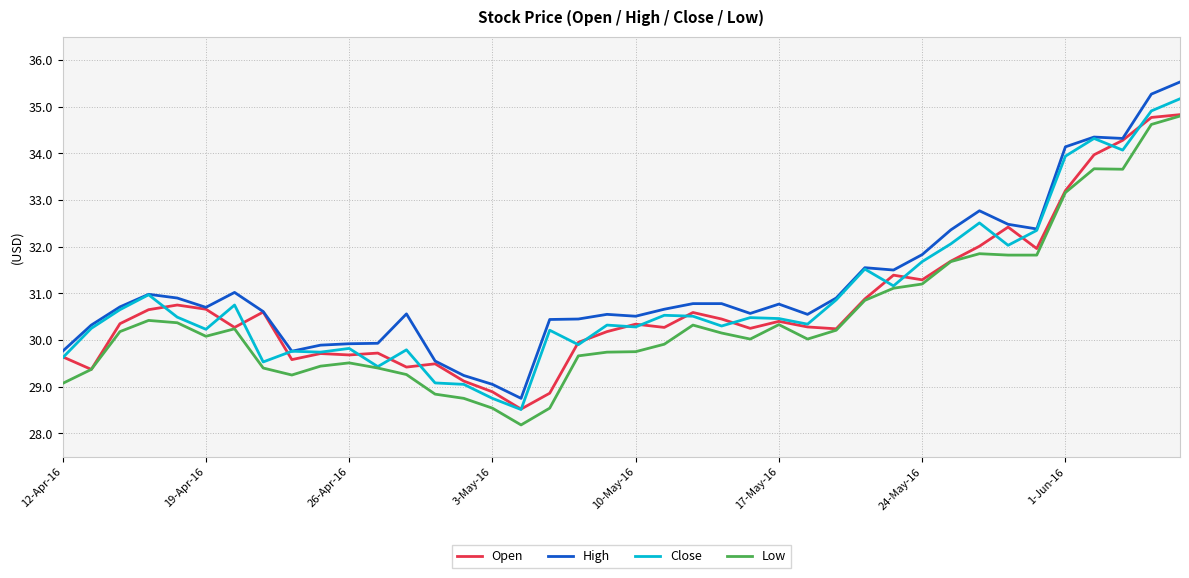

Which series has the largest range (max minus min)?

High